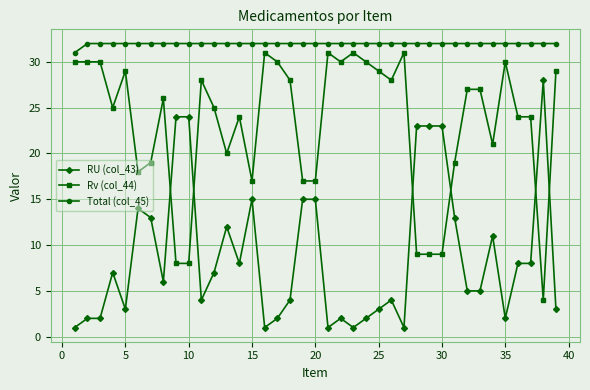

True or false: Rv (col_44) has more than 0 points higher than both neighbors.

True